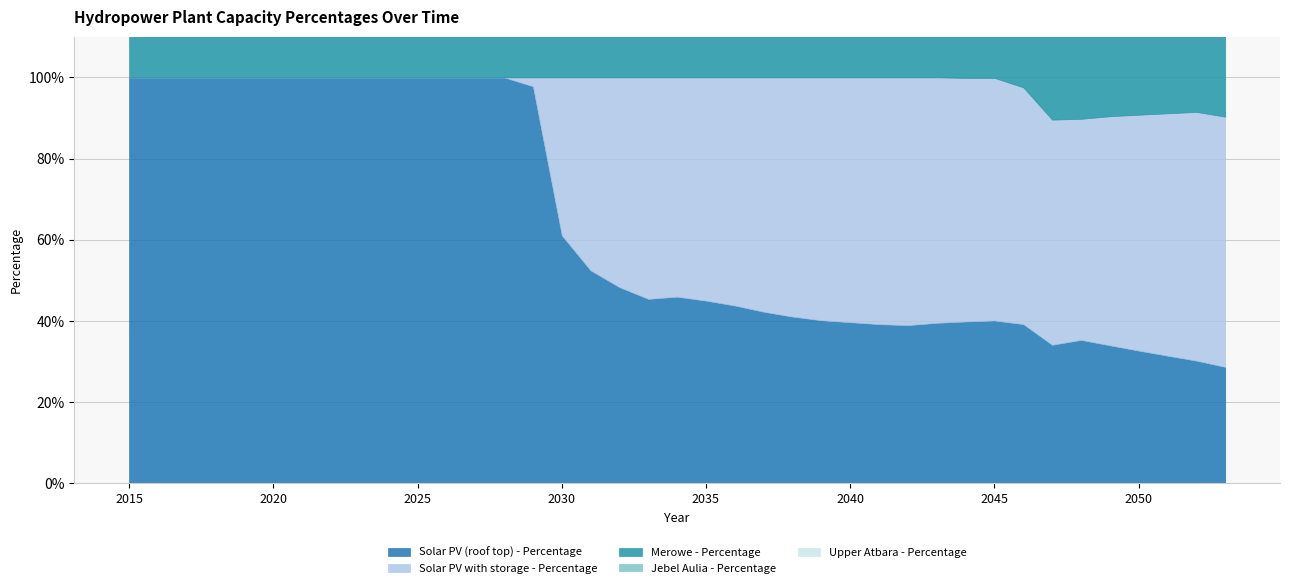

At which category is the sum across all series the highest?

2017